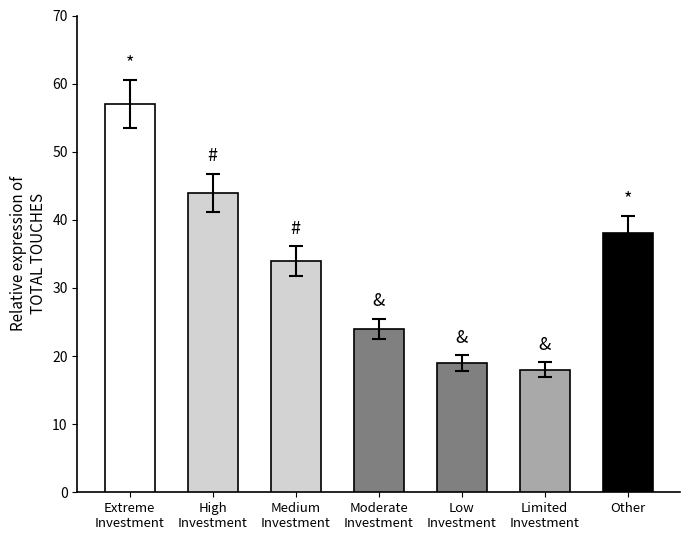

Reading right to left, extract all data points from this chart.

38	18	19	24	34	44	57